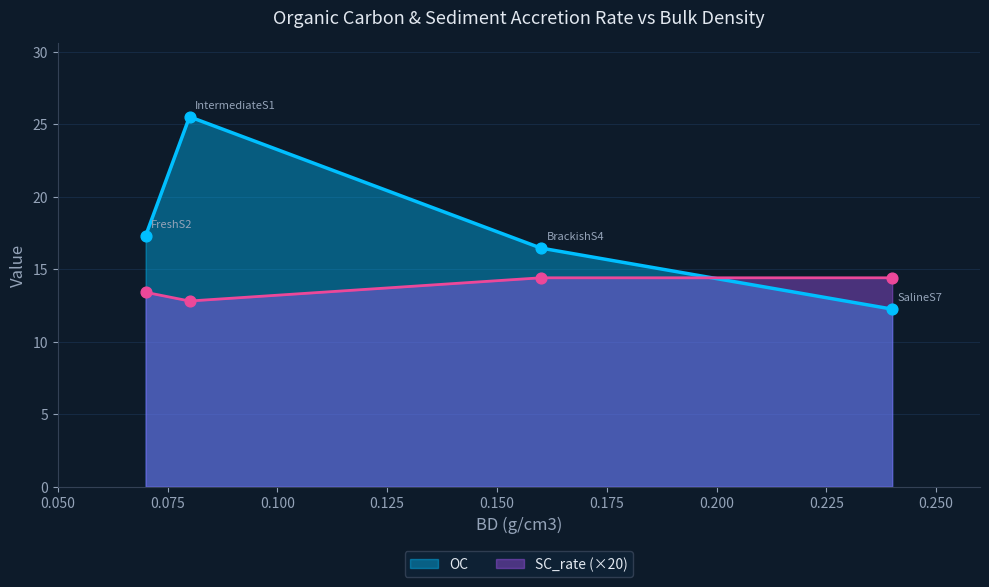

At how many categories does at least one series exceed 19?

1